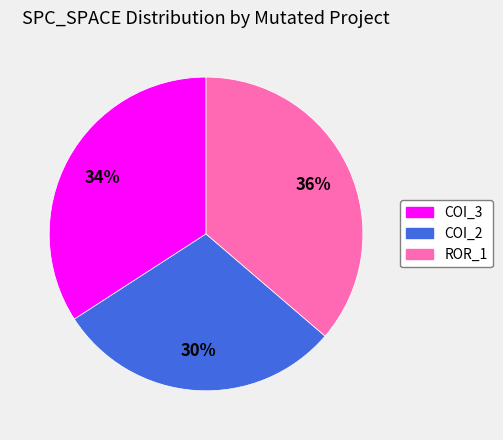

To the nearest percent, what is the average slice percentage?

33%